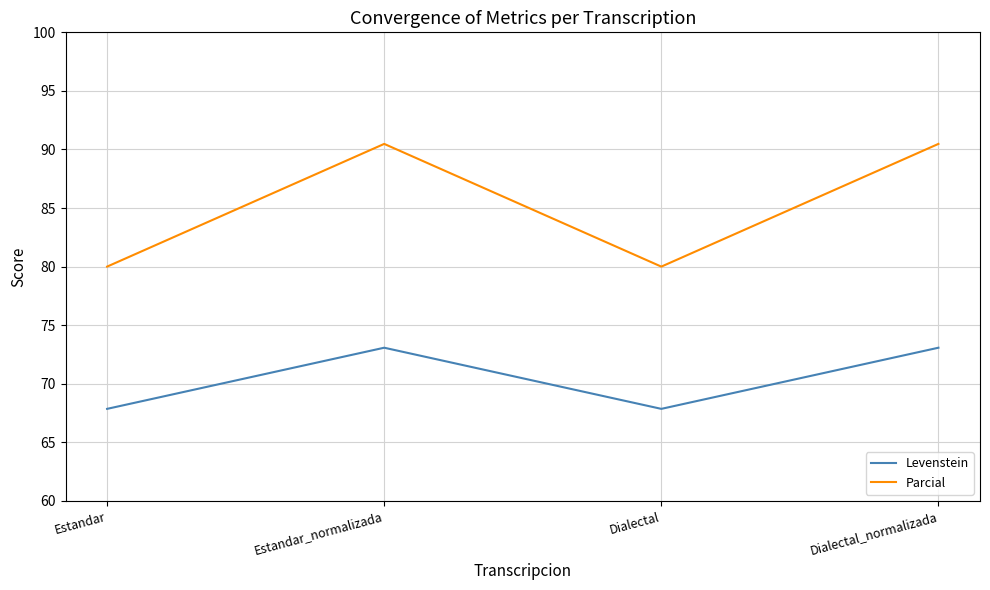

In Levenstein, how many points are higher than both neighbors (excluding endpoints)?

1